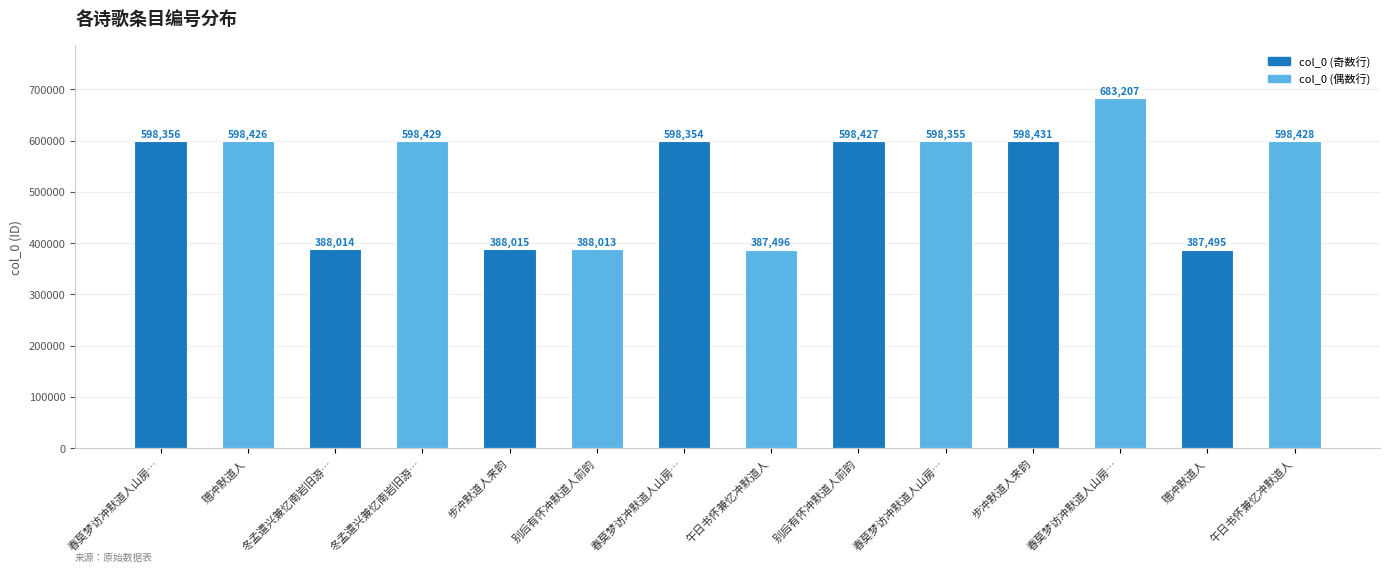

Count the number of data series in this chart.

1